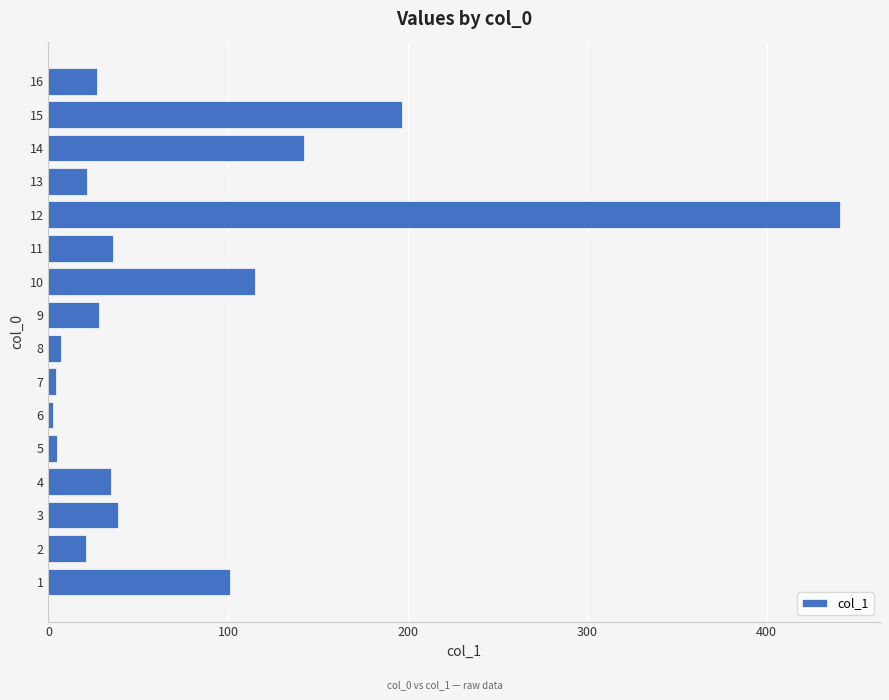

At which category does the chart reach its peak across all series?

12